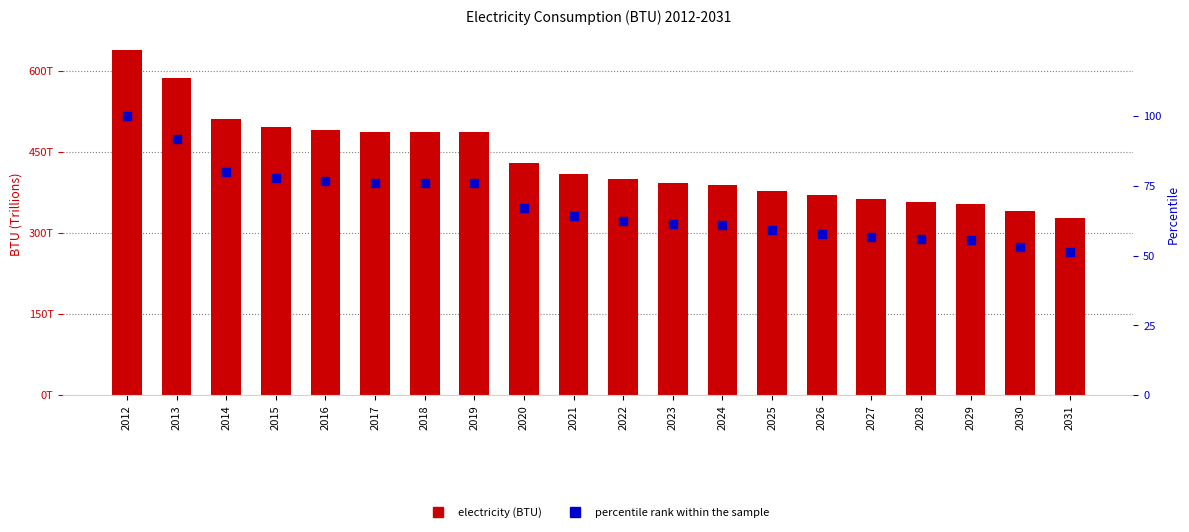

What are all the series names shown in the legend?

electricity (BTU), percentile rank within the sample